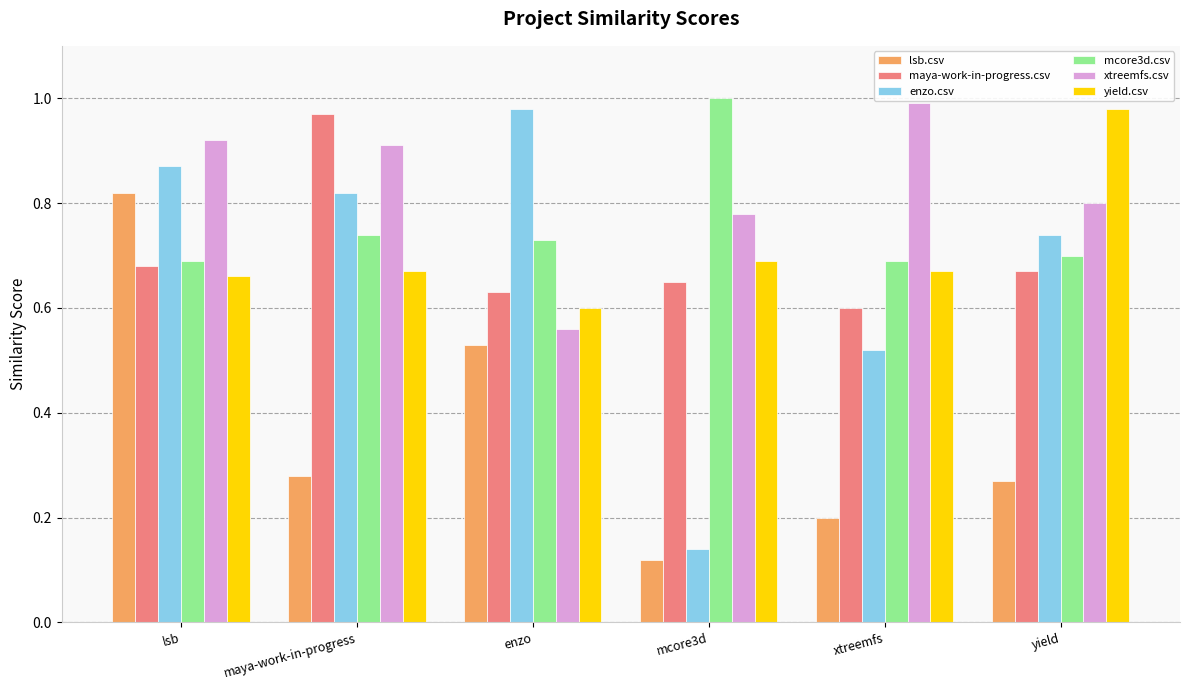

Which label corresponds to the smallest value in the chart?

mcore3d